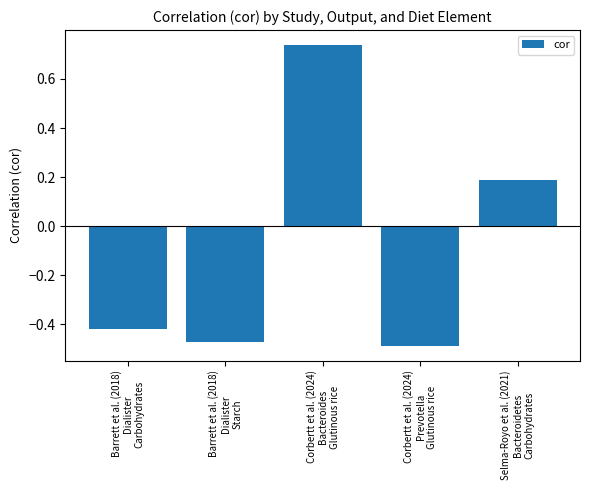

How many values are below 0?

3